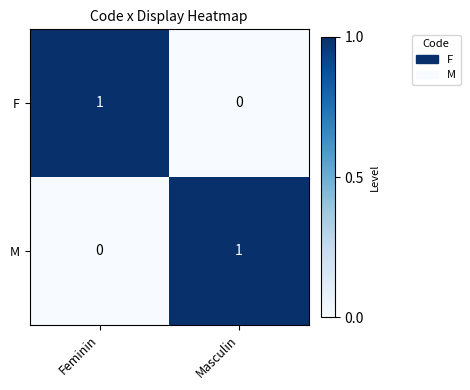

Is the value of M at Masculin greater than the value of F at Masculin?

Yes